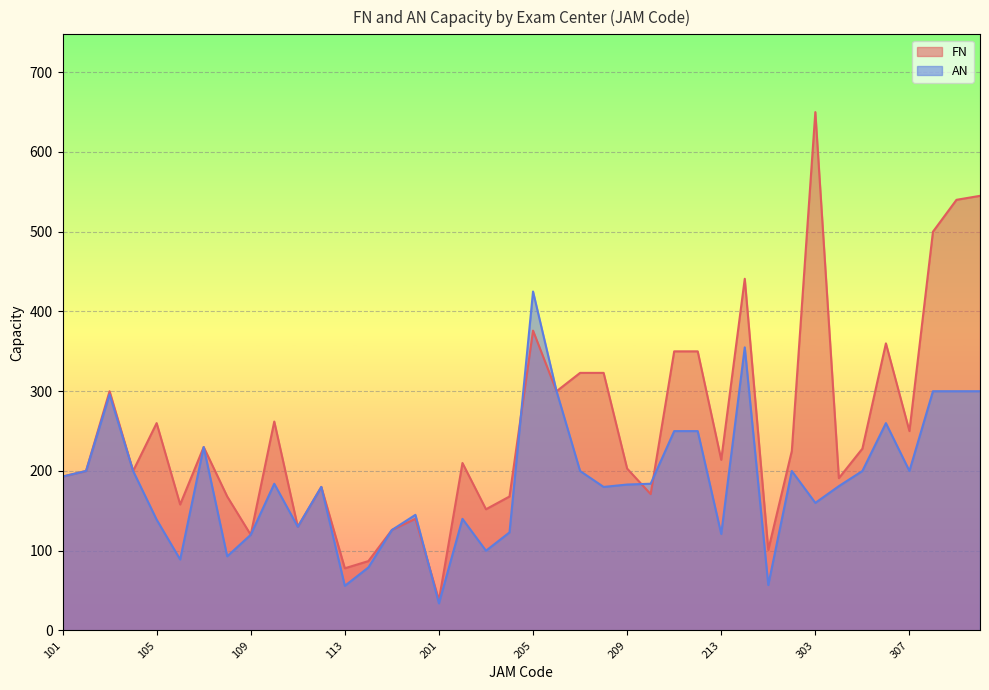

True or false: AN has a value of 193 at 101.

True